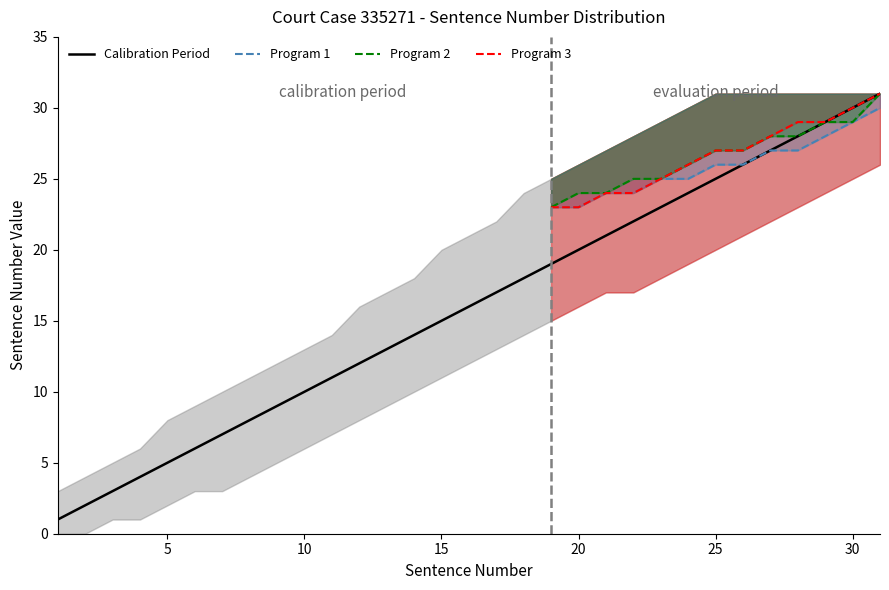

True or false: Program 3 and Calibration Period intersect in this chart.

False